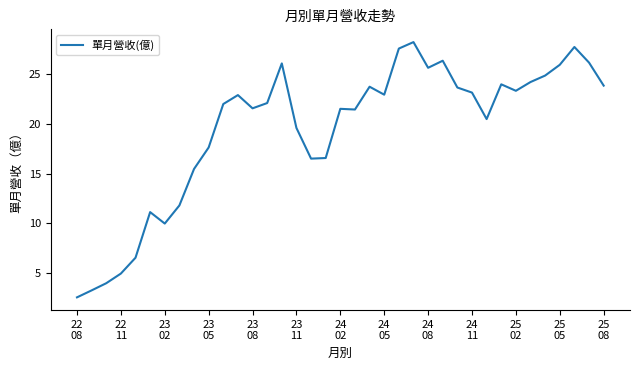

What is the smallest value displayed?

2.6